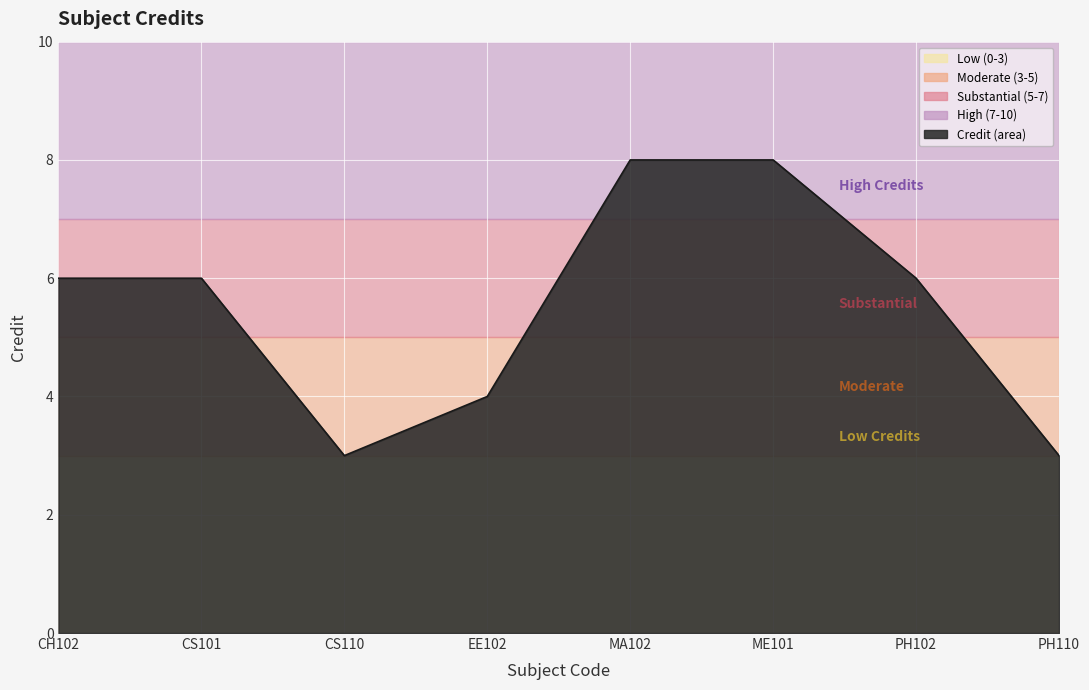

Reading left to right, what are all the values shown in this chart?

CH102=6	CS101=6	CS110=3	EE102=4	MA102=8	ME101=8	PH102=6	PH110=3